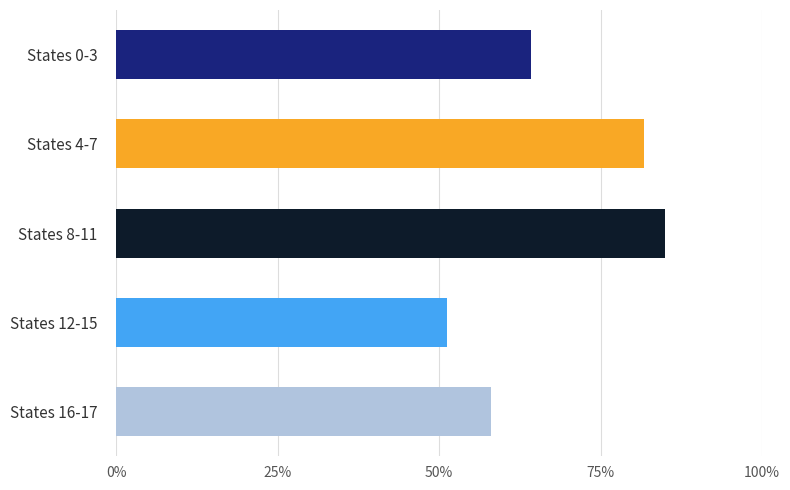

True or false: the data shows 81.8 at States 4-7.

True